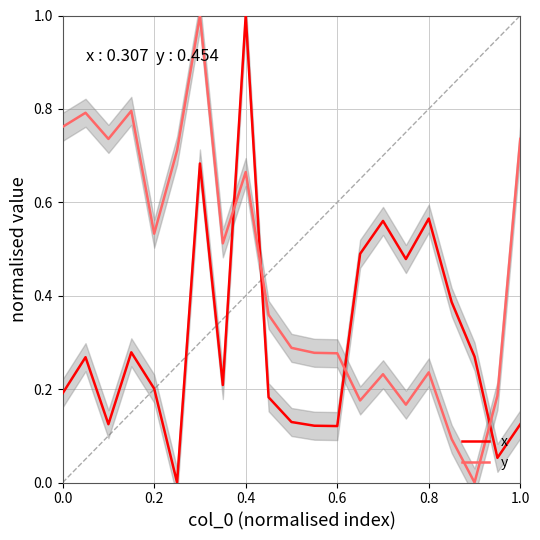

What is the difference between the maximum and minimum values in the x series?

1.0